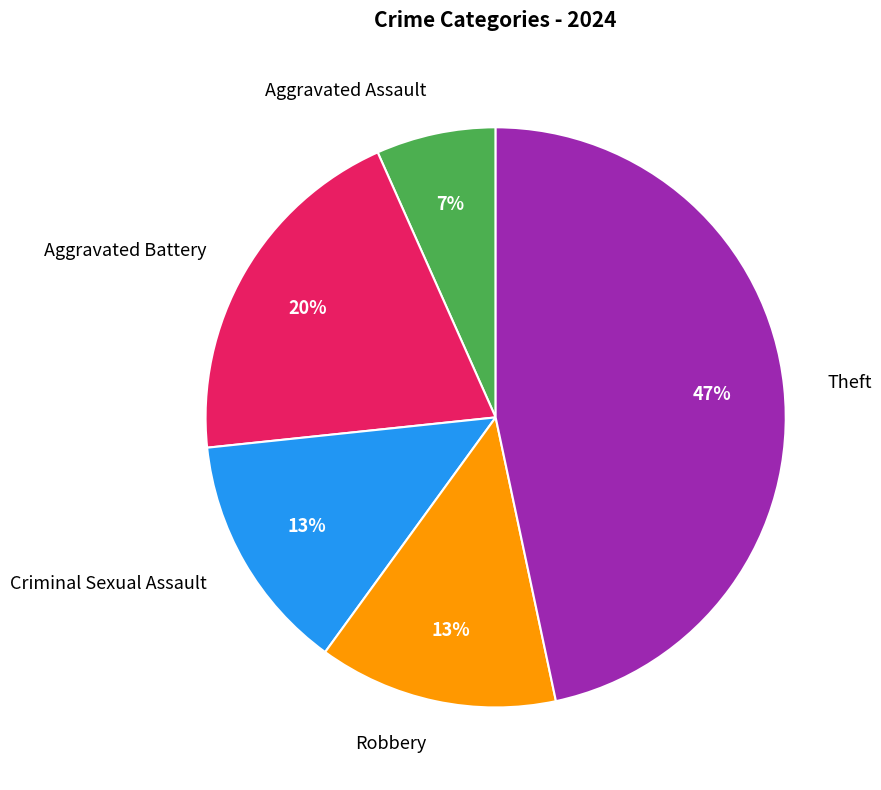

Does Theft account for over 50% of the chart?

No